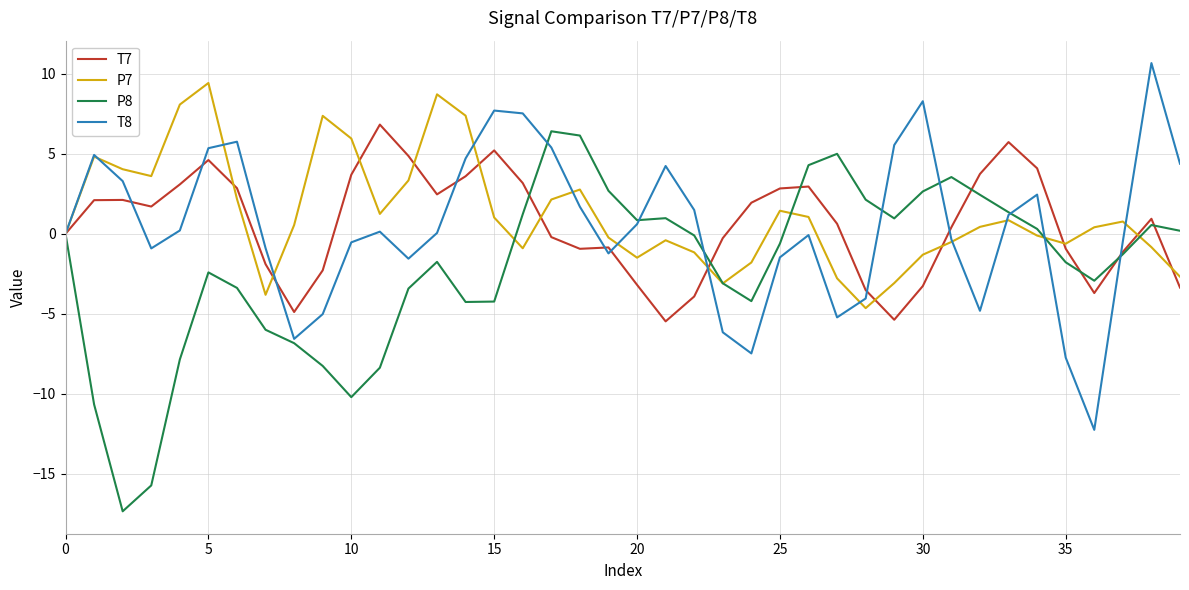

How many series are shown in this chart?

4